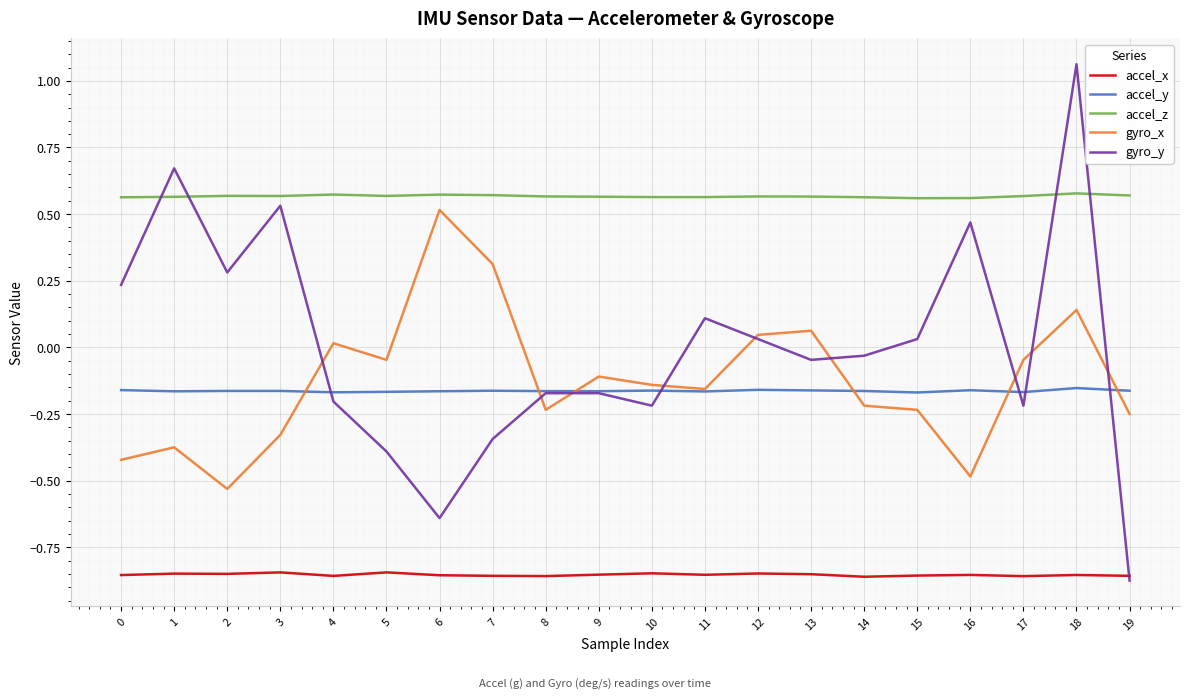

Rank the series at 13 from highest to lowest value.

accel_z, gyro_x, gyro_y, accel_y, accel_x